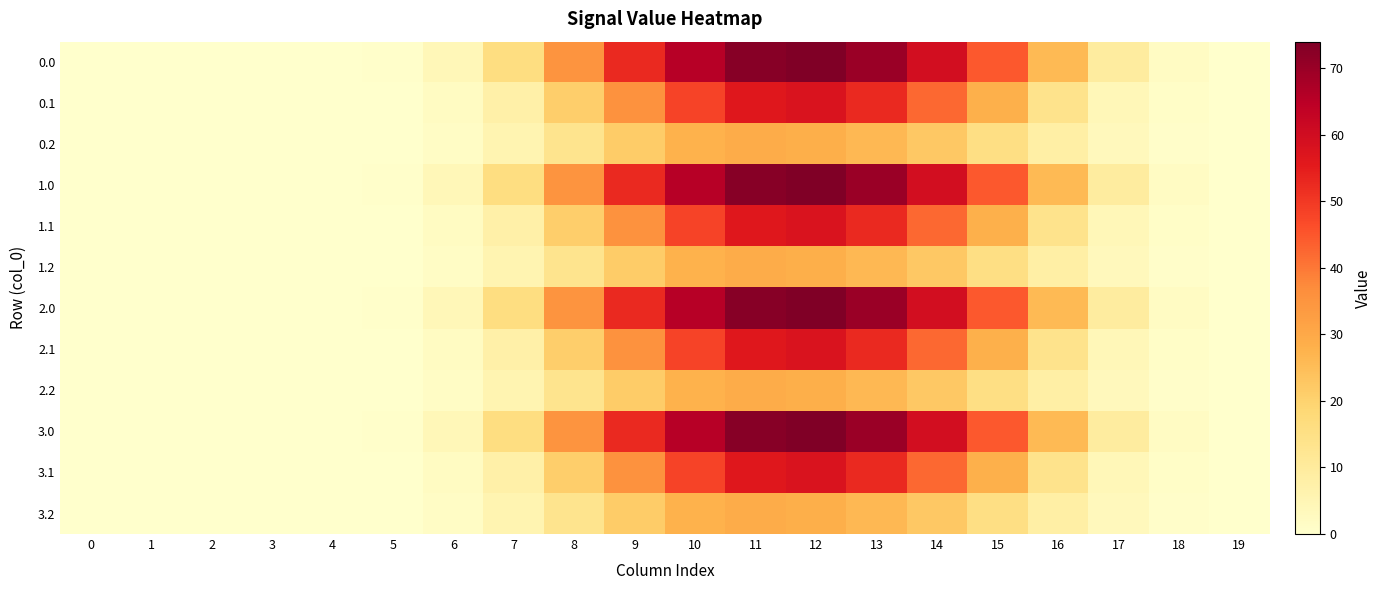

Reading left to right, transcribe all the data shown in this chart.

0.0: 0=0.0	1=0.0	2=0.0	3=0.0	4=0.0	5=0.4	6=4.2	7=16.0	8=35.1	9=52.7	10=65.3	11=72.7	12=73.9	13=69.8	14=59.5	15=44.7	16=26.0	17=9.4	18=1.8	19=0.0
0.1: 0=0.0	1=0.0	2=0.0	3=0.0	4=0.0	5=0.2	6=2.1	7=7.6	8=20.9	9=35.8	10=48.1	11=56.1	12=57.6	13=52.7	14=42.3	15=28.3	16=13.8	17=4.1	18=0.9	19=0.0
0.2: 0=0.0	1=0.0	2=0.0	3=0.0	4=0.0	5=0.2	6=1.7	7=5.6	8=13.1	9=21.6	10=27.6	11=29.1	12=28.4	13=26.3	14=22.5	15=15.6	16=8.4	17=3.2	18=0.8	19=0.0
1.0: 0=0.0	1=0.0	2=0.0	3=0.0	4=0.0	5=0.4	6=4.2	7=16.0	8=35.1	9=52.7	10=65.3	11=72.7	12=73.9	13=69.8	14=59.5	15=44.7	16=26.0	17=9.4	18=1.8	19=0.0
1.1: 0=0.0	1=0.0	2=0.0	3=0.0	4=0.0	5=0.2	6=2.1	7=7.6	8=20.9	9=35.8	10=48.1	11=56.1	12=57.6	13=52.7	14=42.3	15=28.3	16=13.8	17=4.1	18=0.9	19=0.0
1.2: 0=0.0	1=0.0	2=0.0	3=0.0	4=0.0	5=0.2	6=1.7	7=5.6	8=13.1	9=21.6	10=27.6	11=29.1	12=28.4	13=26.3	14=22.5	15=15.6	16=8.4	17=3.2	18=0.8	19=0.0
2.0: 0=0.0	1=0.0	2=0.0	3=0.0	4=0.0	5=0.4	6=4.2	7=16.0	8=35.1	9=52.7	10=65.3	11=72.7	12=73.9	13=69.8	14=59.5	15=44.7	16=26.0	17=9.4	18=1.8	19=0.0
2.1: 0=0.0	1=0.0	2=0.0	3=0.0	4=0.0	5=0.2	6=2.1	7=7.6	8=20.9	9=35.8	10=48.1	11=56.1	12=57.6	13=52.7	14=42.3	15=28.3	16=13.8	17=4.1	18=0.9	19=0.0
2.2: 0=0.0	1=0.0	2=0.0	3=0.0	4=0.0	5=0.2	6=1.7	7=5.6	8=13.1	9=21.6	10=27.6	11=29.1	12=28.4	13=26.3	14=22.5	15=15.6	16=8.4	17=3.2	18=0.8	19=0.0
3.0: 0=0.0	1=0.0	2=0.0	3=0.0	4=0.0	5=0.4	6=4.2	7=16.0	8=35.1	9=52.7	10=65.3	11=72.7	12=73.9	13=69.8	14=59.5	15=44.7	16=26.0	17=9.4	18=1.8	19=0.0
3.1: 0=0.0	1=0.0	2=0.0	3=0.0	4=0.0	5=0.2	6=2.1	7=7.6	8=20.9	9=35.8	10=48.1	11=56.1	12=57.6	13=52.7	14=42.3	15=28.3	16=13.8	17=4.1	18=0.9	19=0.0
3.2: 0=0.0	1=0.0	2=0.0	3=0.0	4=0.0	5=0.2	6=1.7	7=5.6	8=13.1	9=21.6	10=27.6	11=29.1	12=28.4	13=26.3	14=22.5	15=15.6	16=8.4	17=3.2	18=0.8	19=0.0